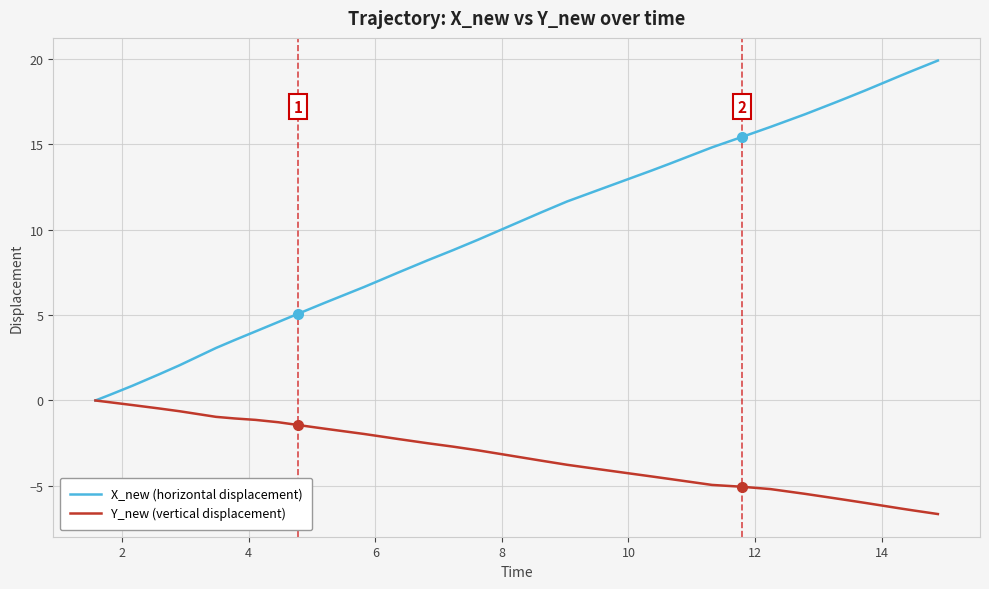

Which series has the widest spread of values?

X_new (horizontal displacement)